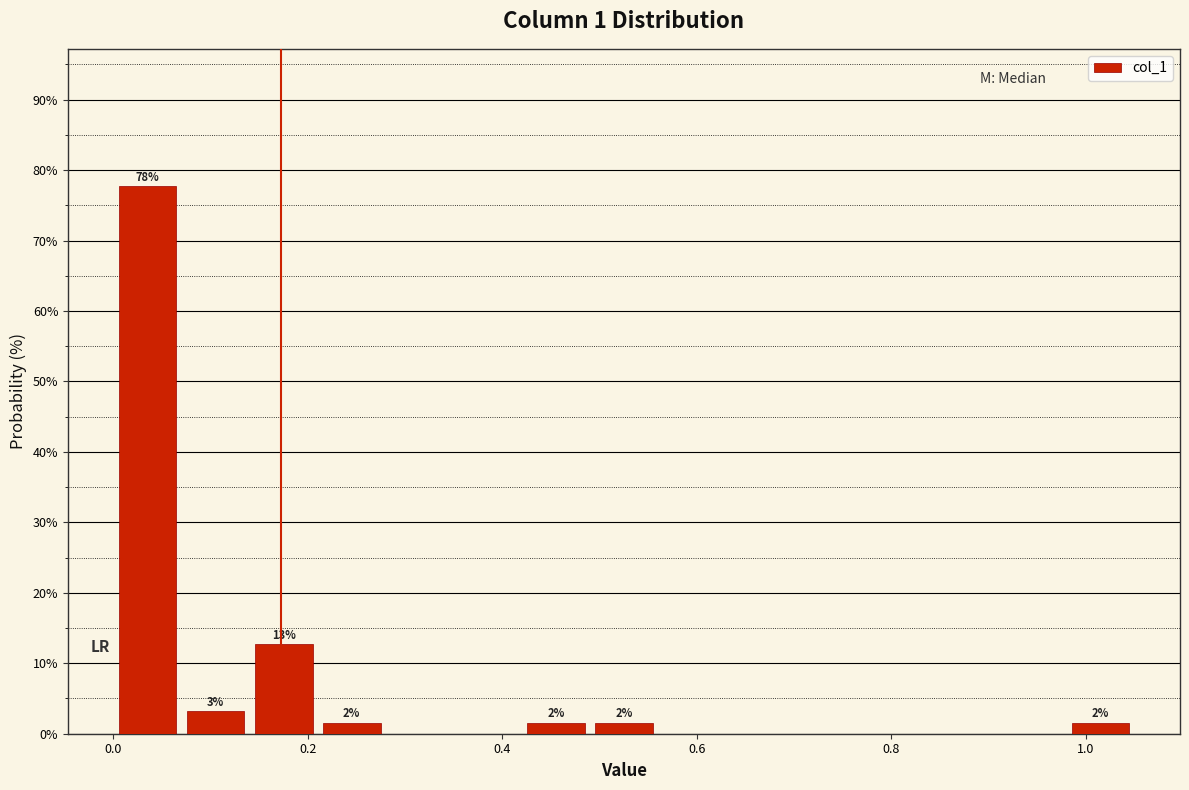

Around what value on the x-axis is the tallest bar? Give the approximate position of its centre, as read against the axis.

0.04